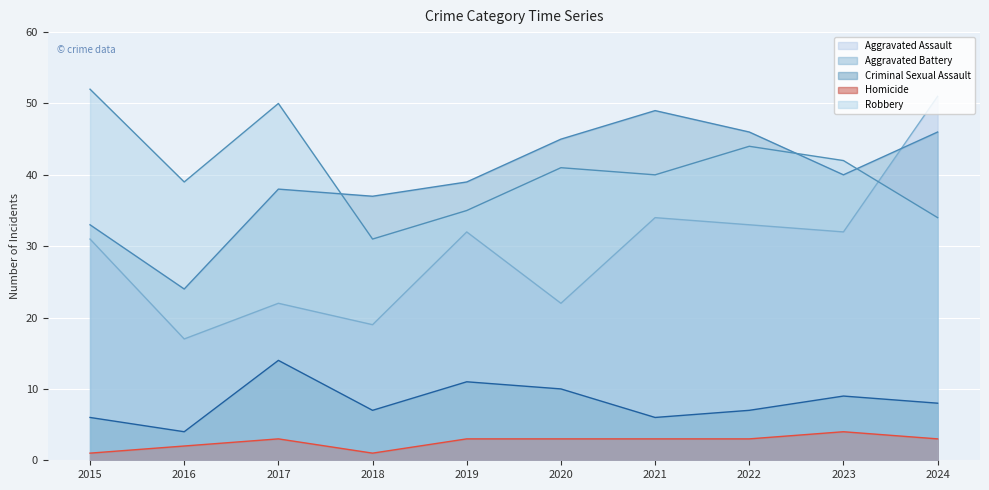

Reading left to right, list all the values displayed in this chart.

Aggravated Assault: 31	17	22	19	32	22	34	33	32	51
Aggravated Battery: 33	24	38	37	39	45	49	46	40	46
Criminal Sexual Assault: 6	4	14	7	11	10	6	7	9	8
Homicide: 1	2	3	1	3	3	3	3	4	3
Robbery: 52	39	50	31	35	41	40	44	42	34